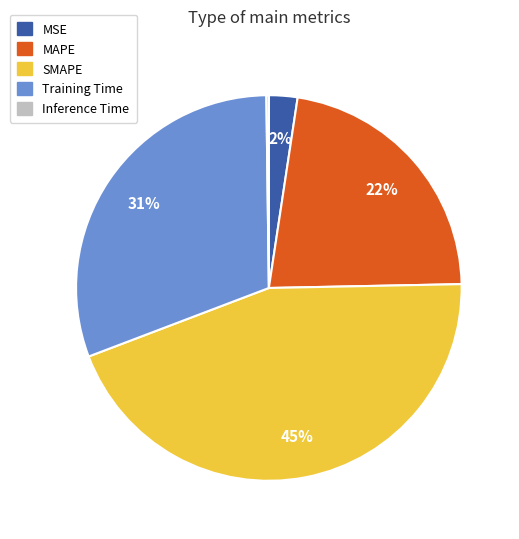

Is SMAPE the majority of the pie?

No